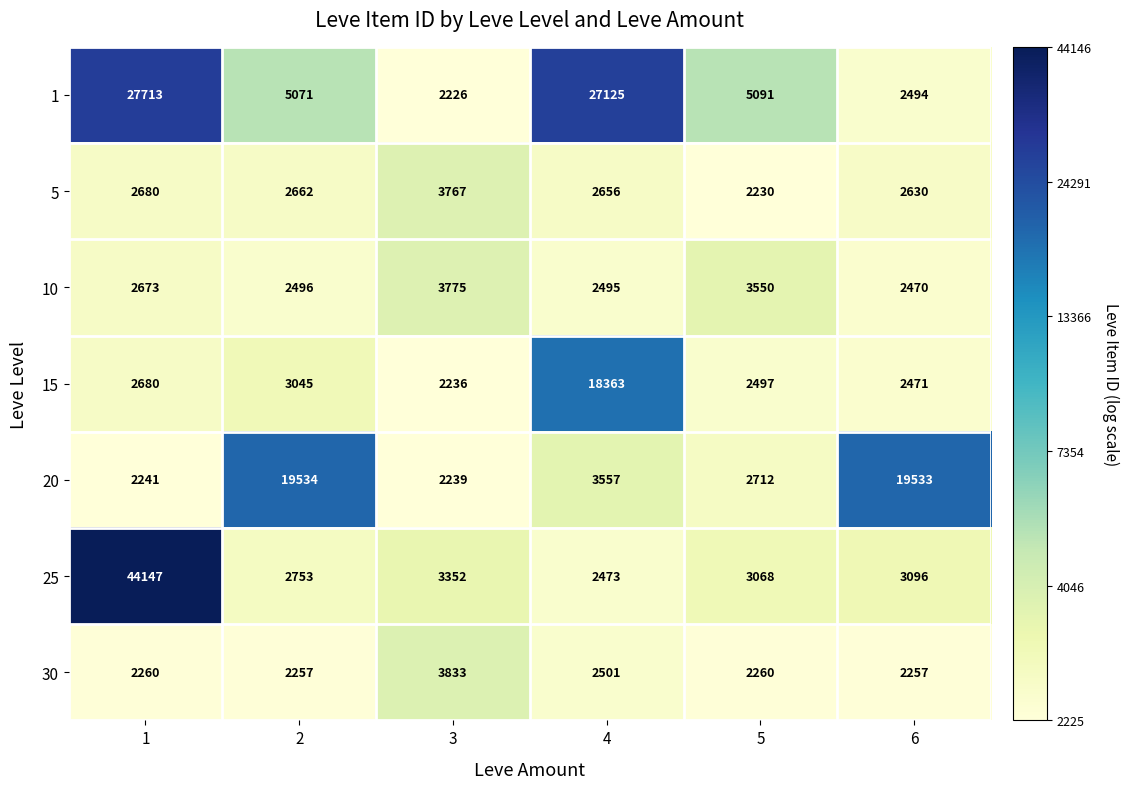

At which category does the chart reach its minimum across all series?

3